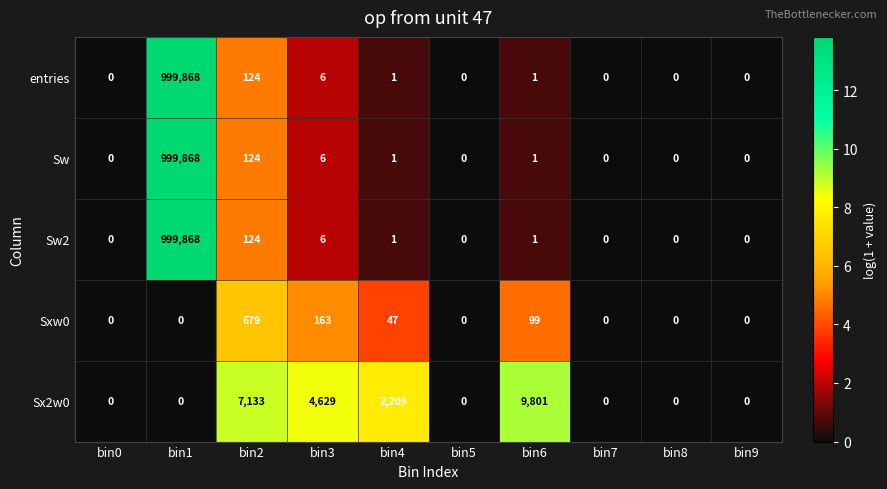

What is the difference between the maximum and minimum values in the Sx2w0 series?

9801